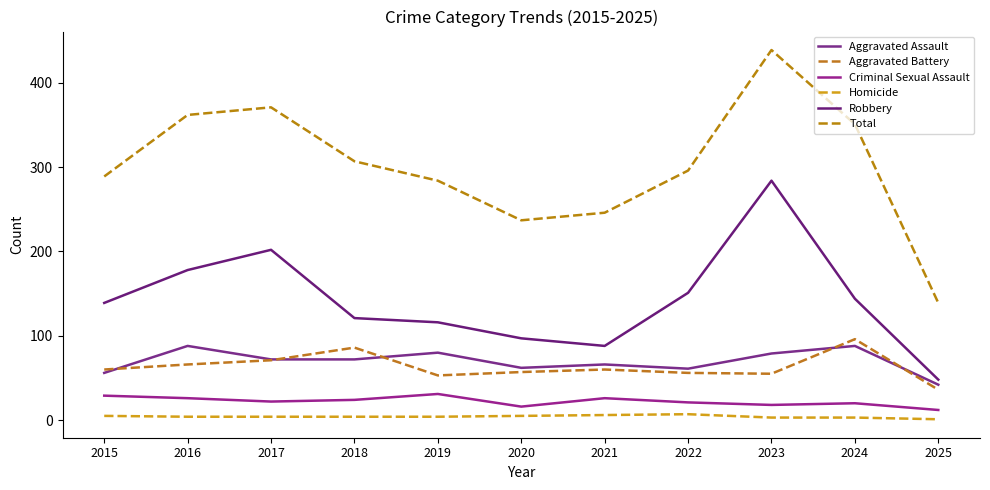

List the labels in order of Criminal Sexual Assault value, smallest first.

2025, 2020, 2023, 2024, 2022, 2017, 2018, 2016, 2021, 2015, 2019